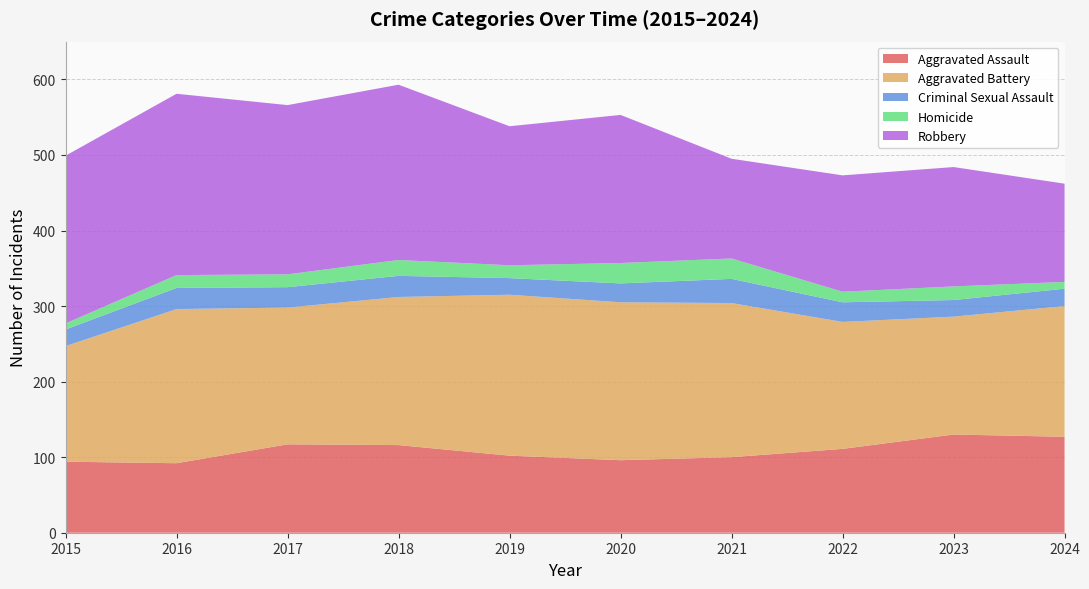

Reading left to right, what are all the values shown in this chart?

Aggravated Assault: 2015=94	2016=92	2017=117	2018=116	2019=102	2020=96	2021=100	2022=111	2023=130	2024=127
Aggravated Battery: 2015=153	2016=204	2017=181	2018=196	2019=213	2020=209	2021=204	2022=168	2023=156	2024=173
Criminal Sexual Assault: 2015=22	2016=28	2017=27	2018=28	2019=22	2020=25	2021=32	2022=26	2023=22	2024=23
Homicide: 2015=8	2016=17	2017=17	2018=21	2019=17	2020=27	2021=27	2022=14	2023=18	2024=9
Robbery: 2015=222	2016=240	2017=224	2018=232	2019=184	2020=196	2021=132	2022=154	2023=158	2024=130